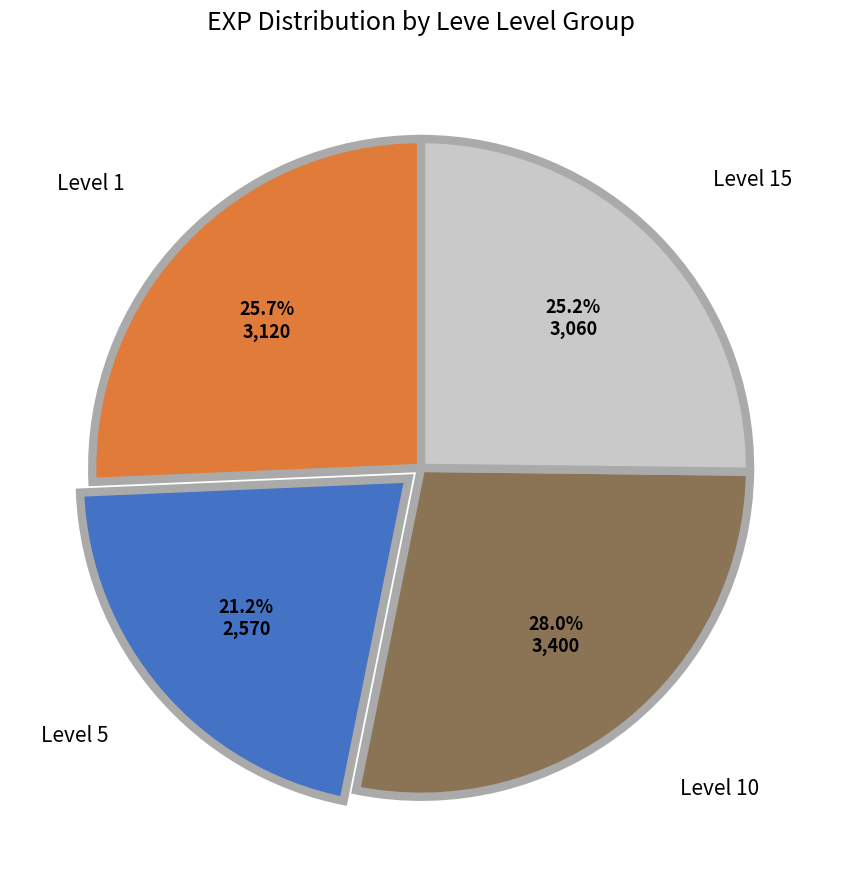

Count the number of slices in the pie.

4